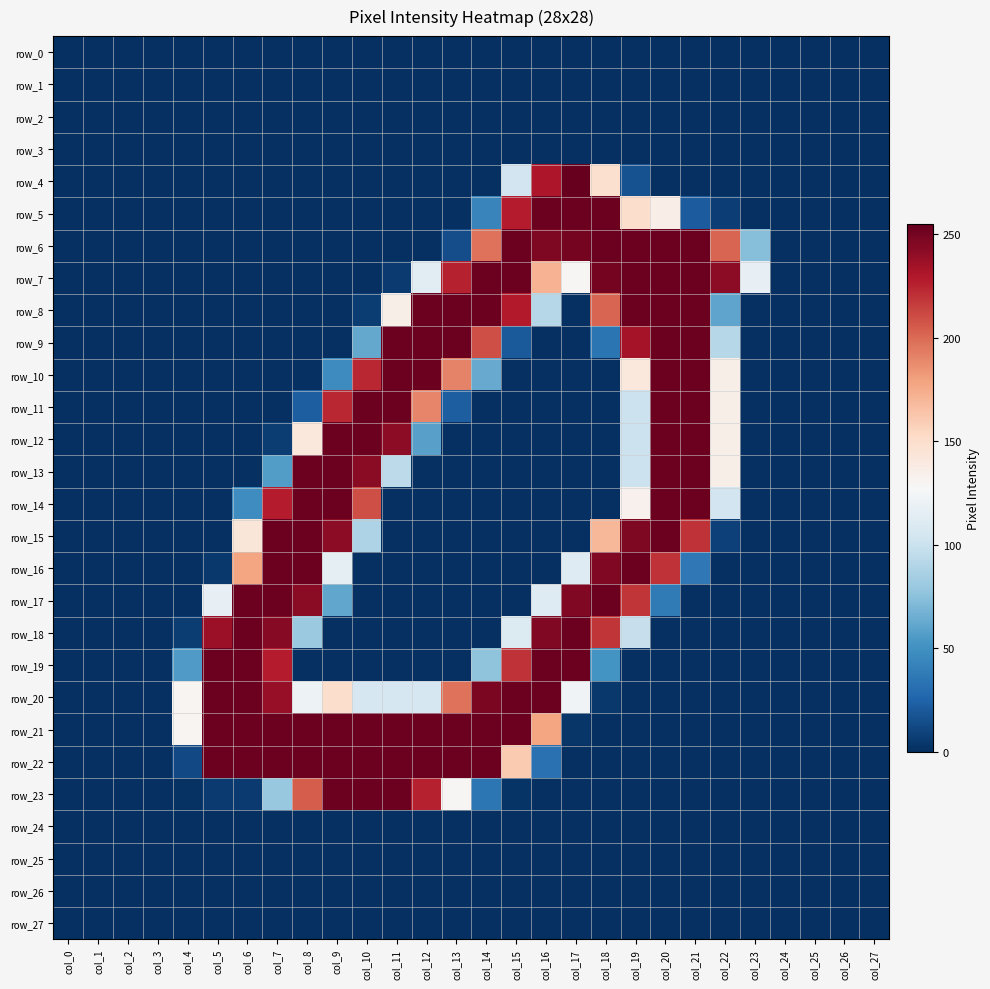

The value of row_2 at col_4 is 0. True or false?

True